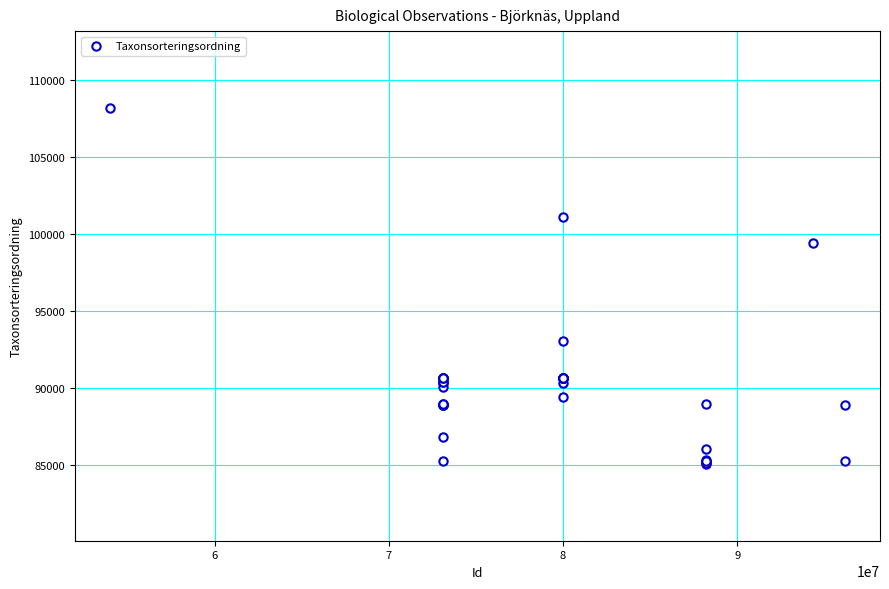

What Y value in the scatter plot is closest to 96635?

99398